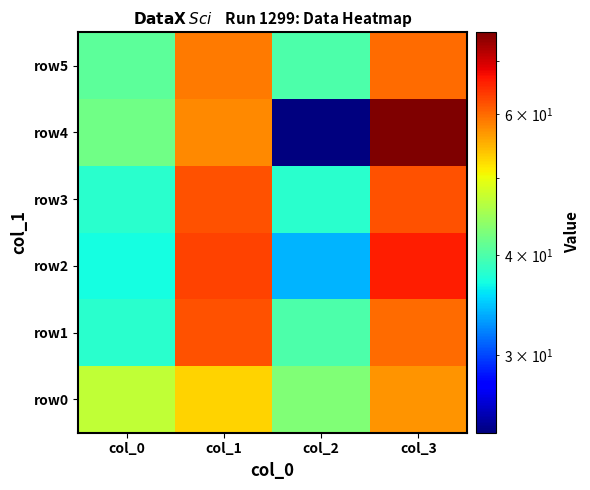

Which series has the largest total across all categories?

row0